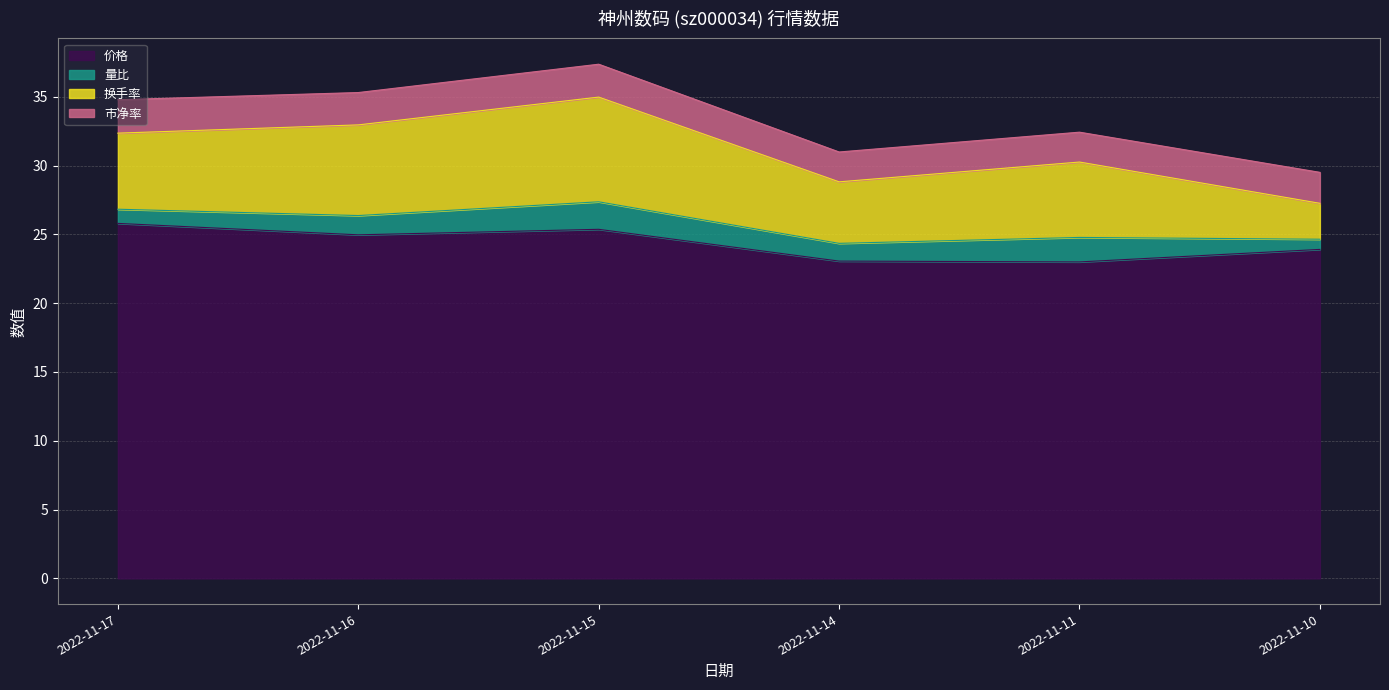

True or false: 换手率 and 价格 intersect in this chart.

False